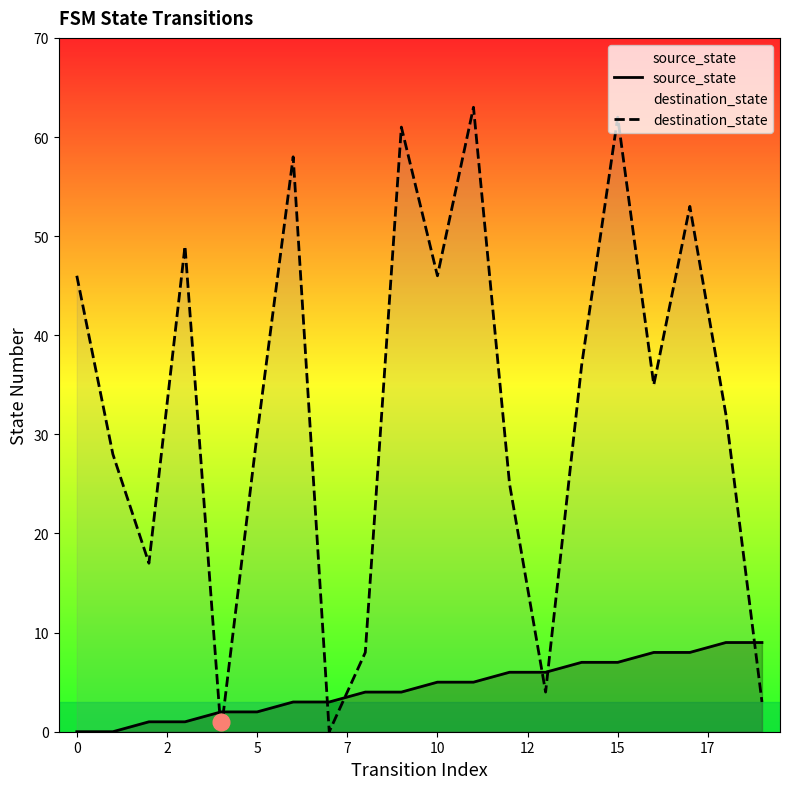

Which series ends up on top after the final intersection of destination_state and source_state?

source_state